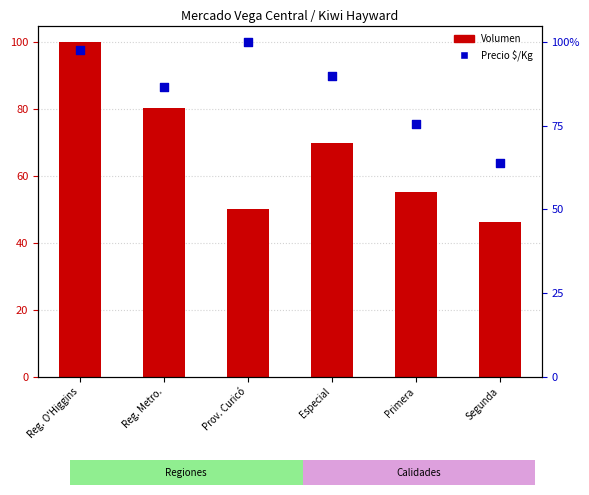

What are all the series names shown in the legend?

Volumen, Precio $/Kg